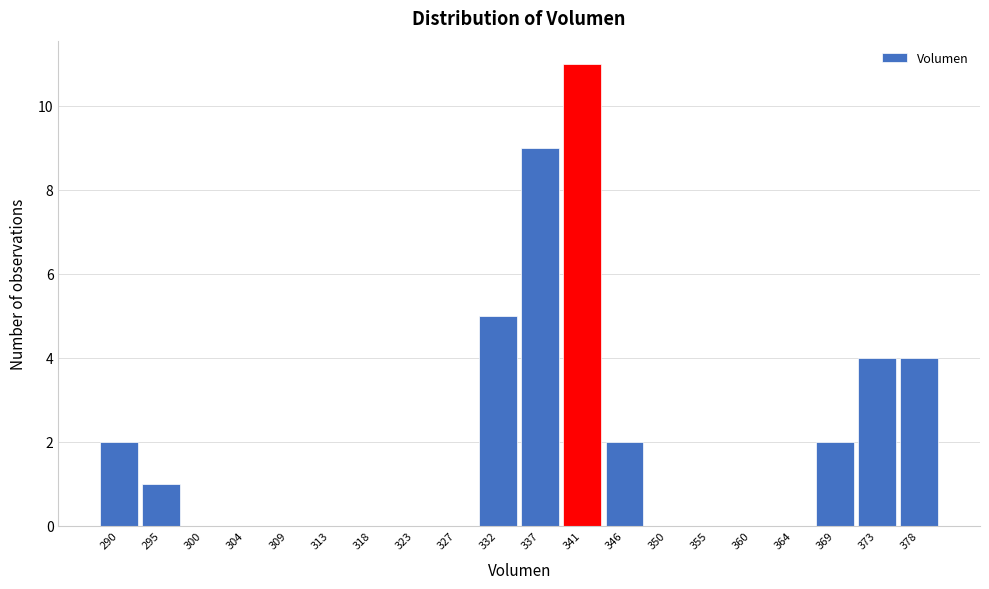

Over which range of the x-axis is the bar tallest?

339.0 to 343.5